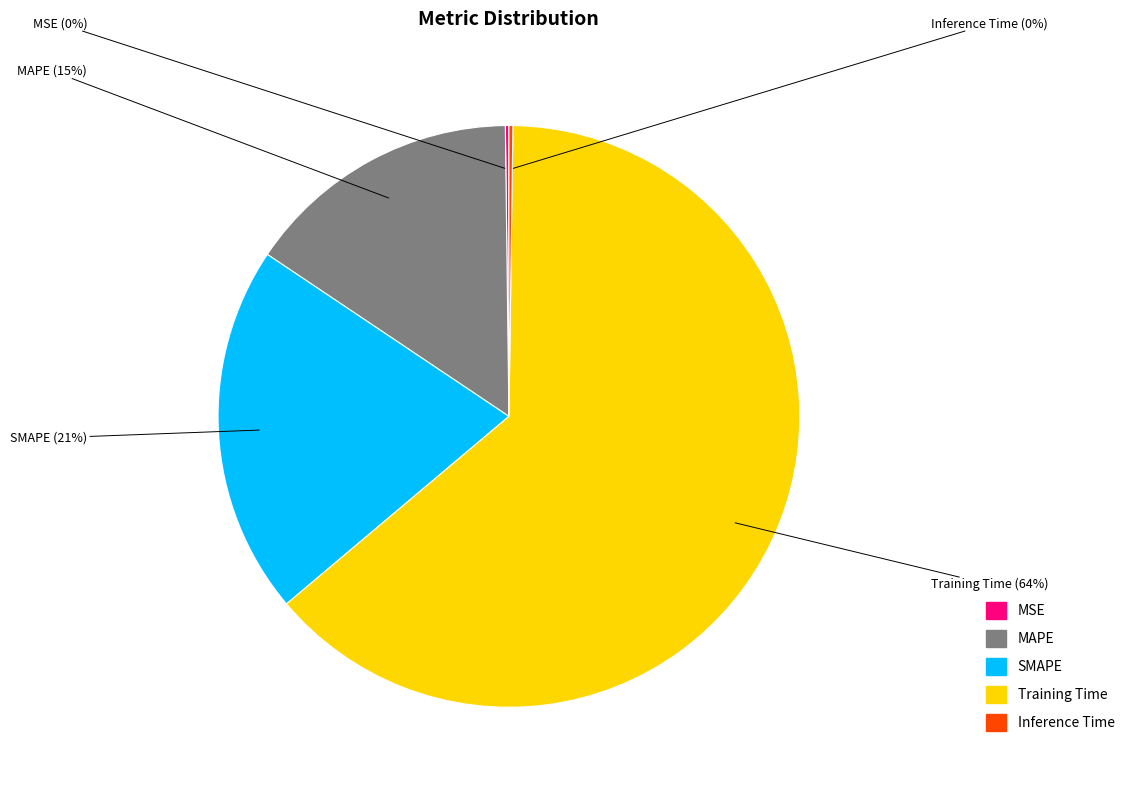

To the nearest percent, what is the average slice percentage?

20%